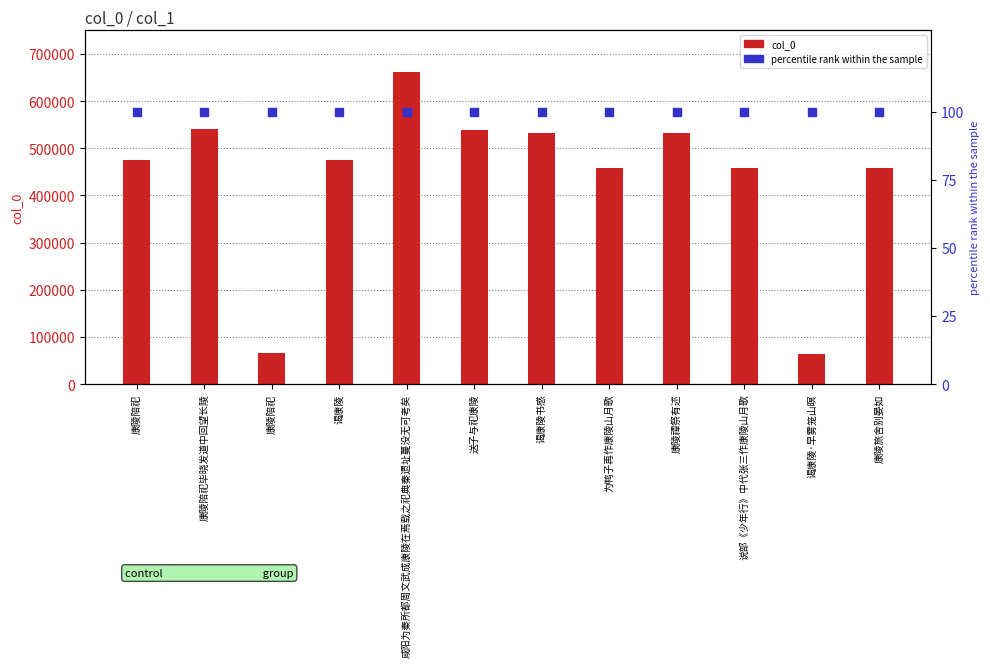

At how many categories does at least one series exceed 237586?

10